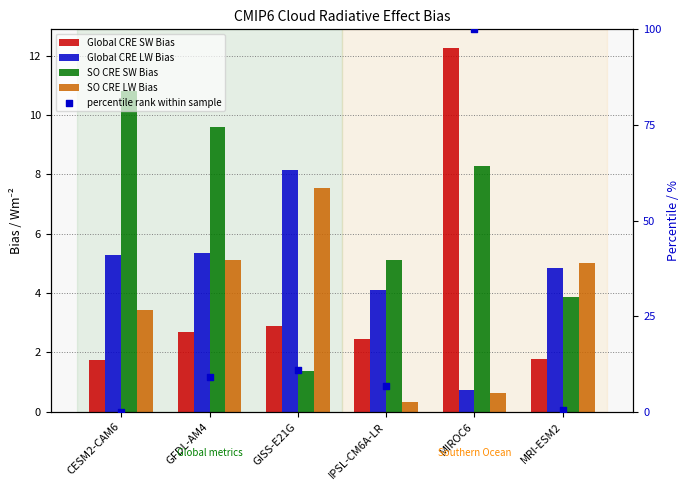

Which series contains the highest Y value?

percentile rank within sample